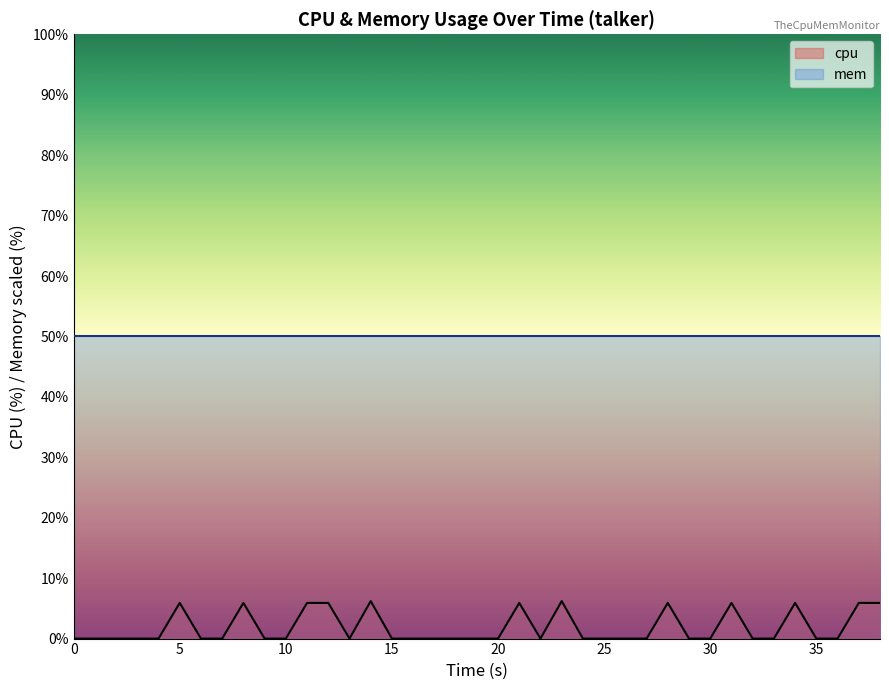

How many interior local valleys (lower than both neighbors) does the data have?

2